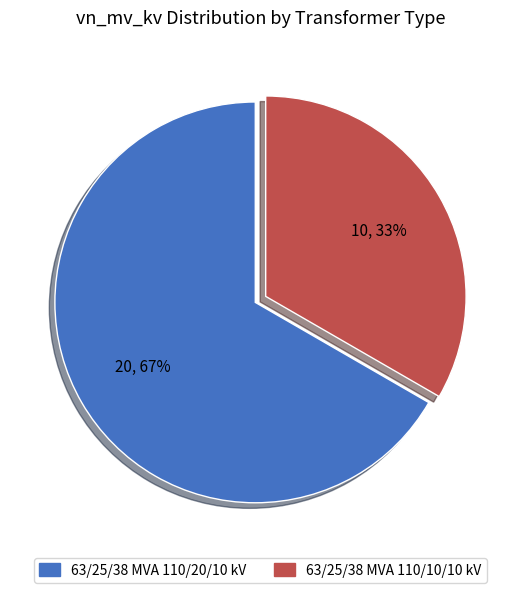

Is the sum of 63/25/38 MVA 110/10/10 kV and 63/25/38 MVA 110/20/10 kV greater than half?

Yes